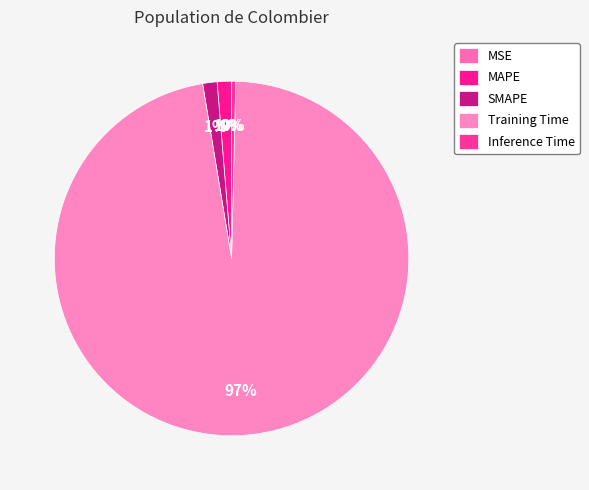

To the nearest percent, what is the average slice percentage?

20%